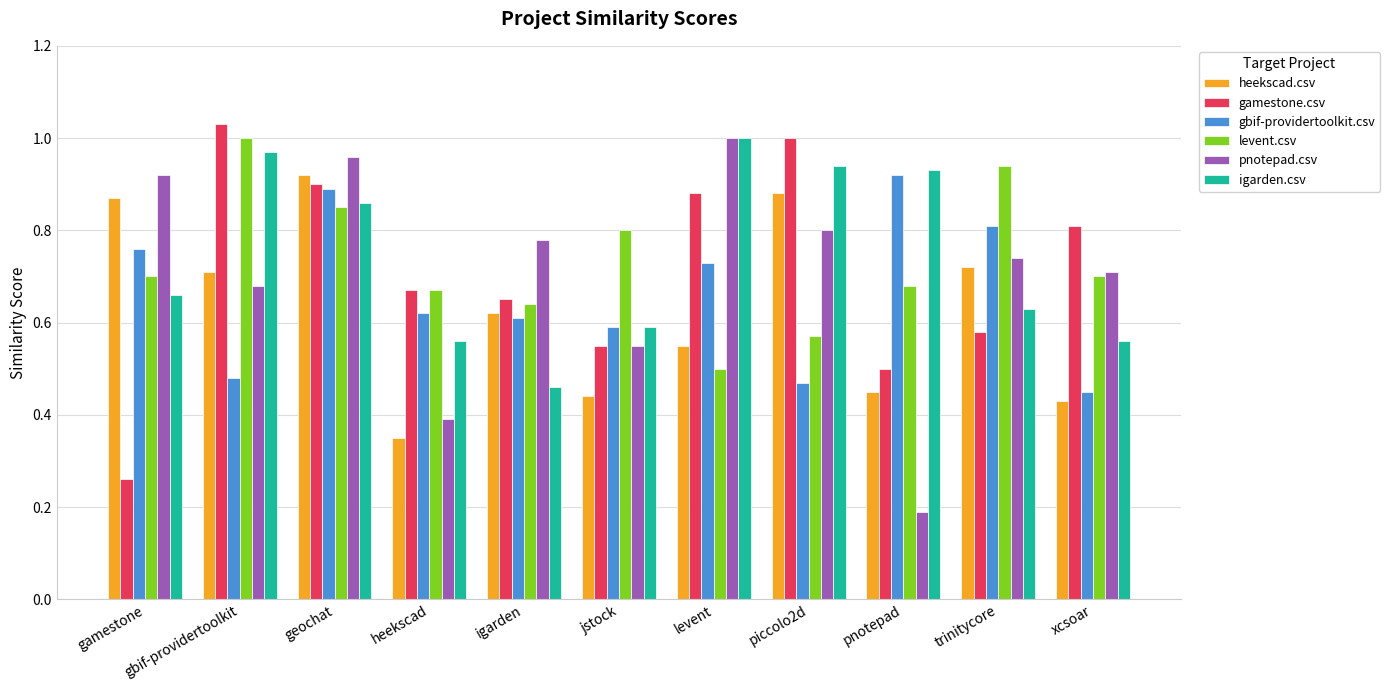

What is the sum of all gamestone.csv values?

7.8